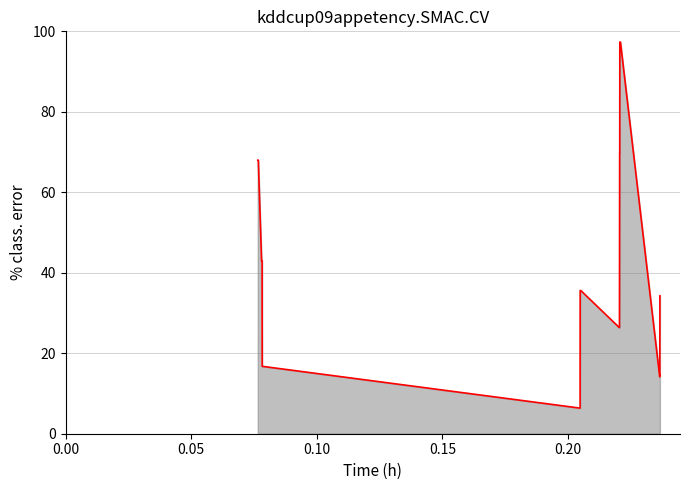

What is the greatest value displayed?

97.3